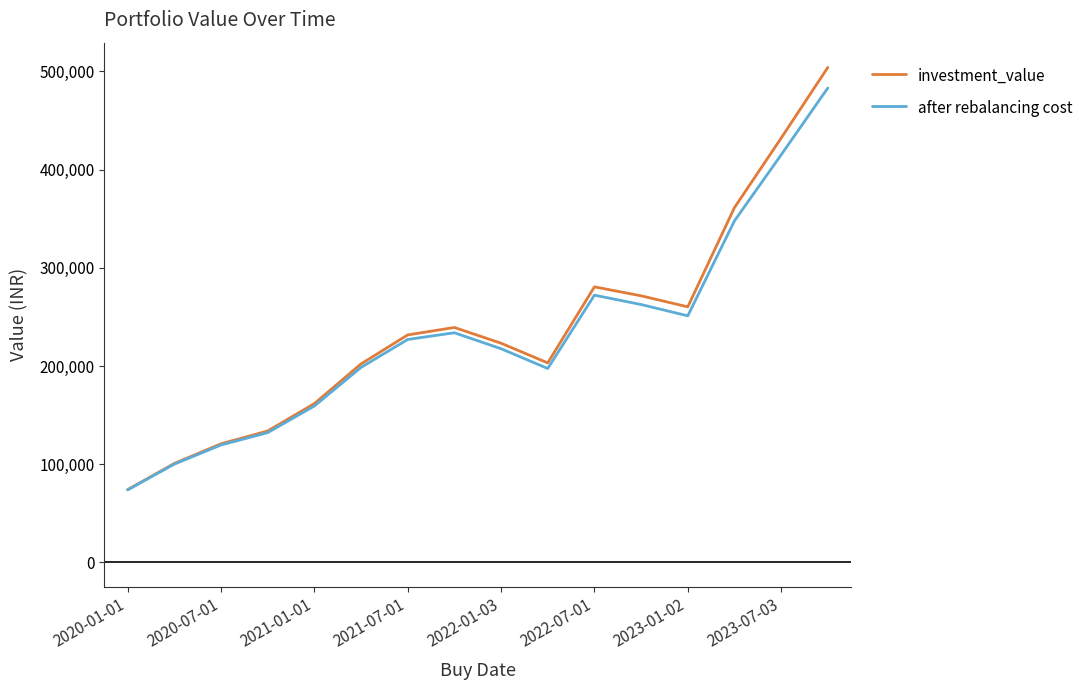

What is the minimum value for after rebalancing cost?

73813.4